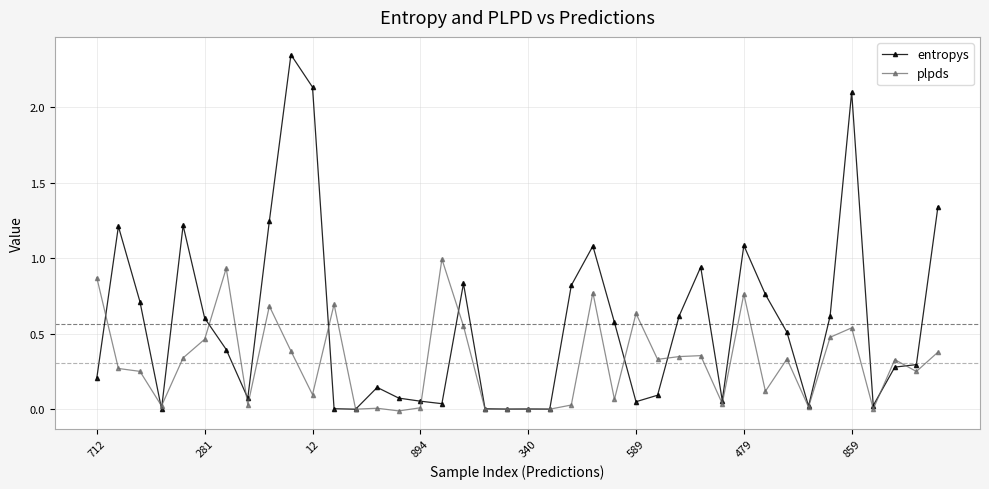

What are all the series names shown in the legend?

entropys, plpds